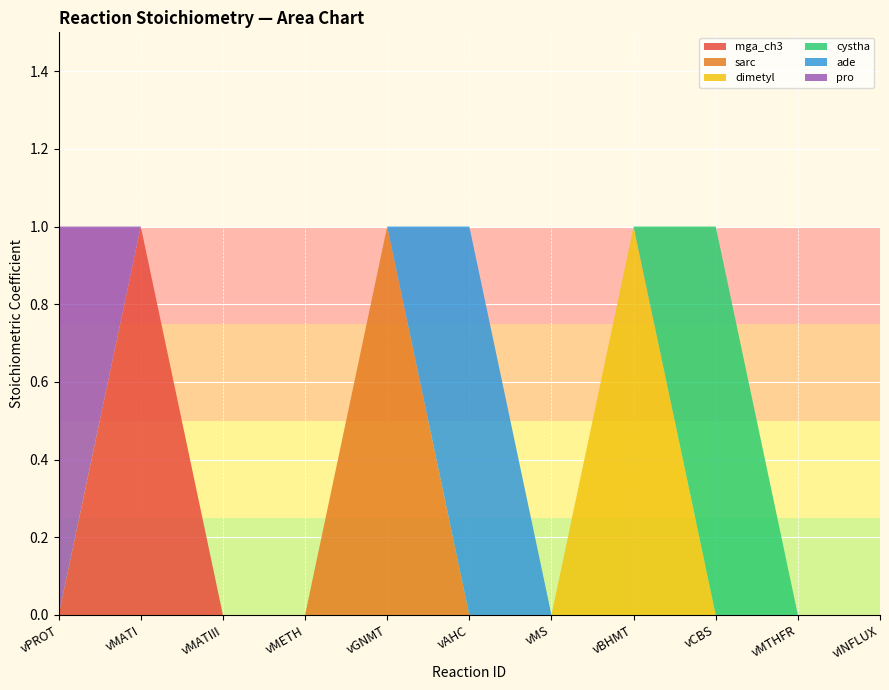

Reading left to right, extract all data points from this chart.

mga_ch3: 0	1	0	0	0	0	0	0	0	0	0
sarc: 0	0	0	0	1	0	0	0	0	0	0
dimetyl: 0	0	0	0	0	0	0	1	0	0	0
cystha: 0	0	0	0	0	0	0	0	1	0	0
ade: 0	0	0	0	0	1	0	0	0	0	0
pro: 1	0	0	0	0	0	0	0	0	0	0